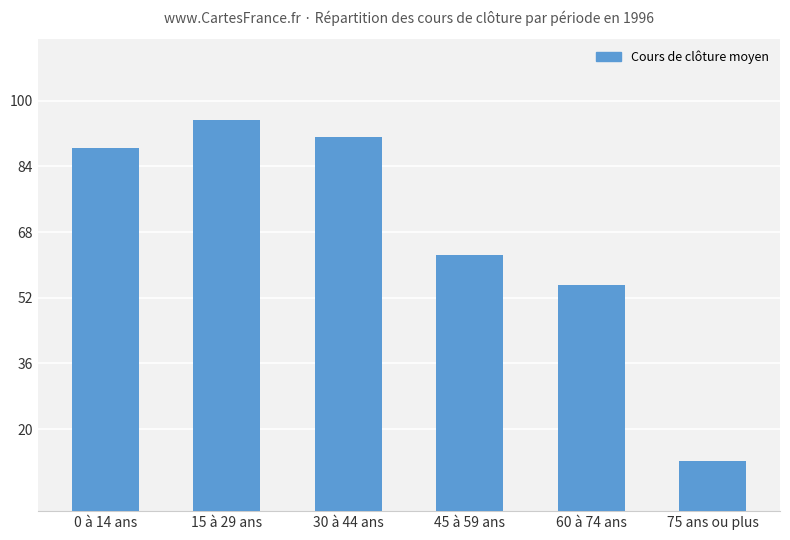

True or false: the data shows 76.5 at 60 à 74 ans.

False